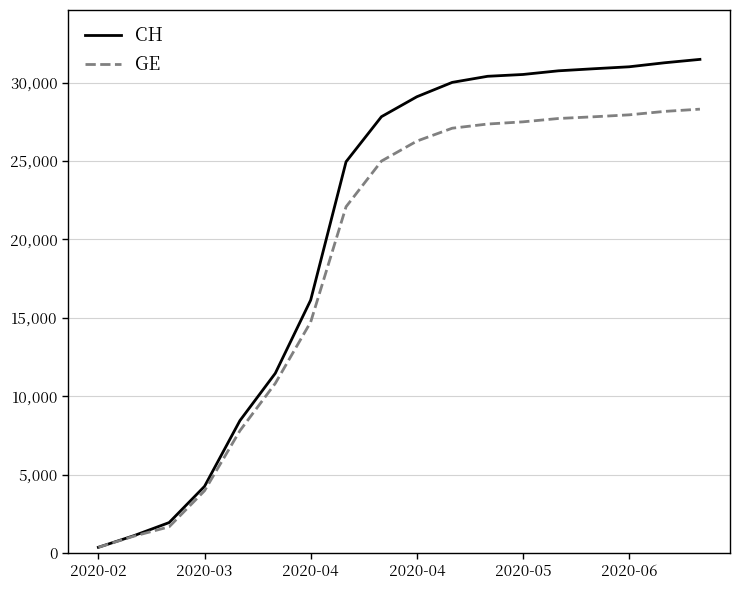

Rank the series by their average value, from highest to lowest.

CH, GE